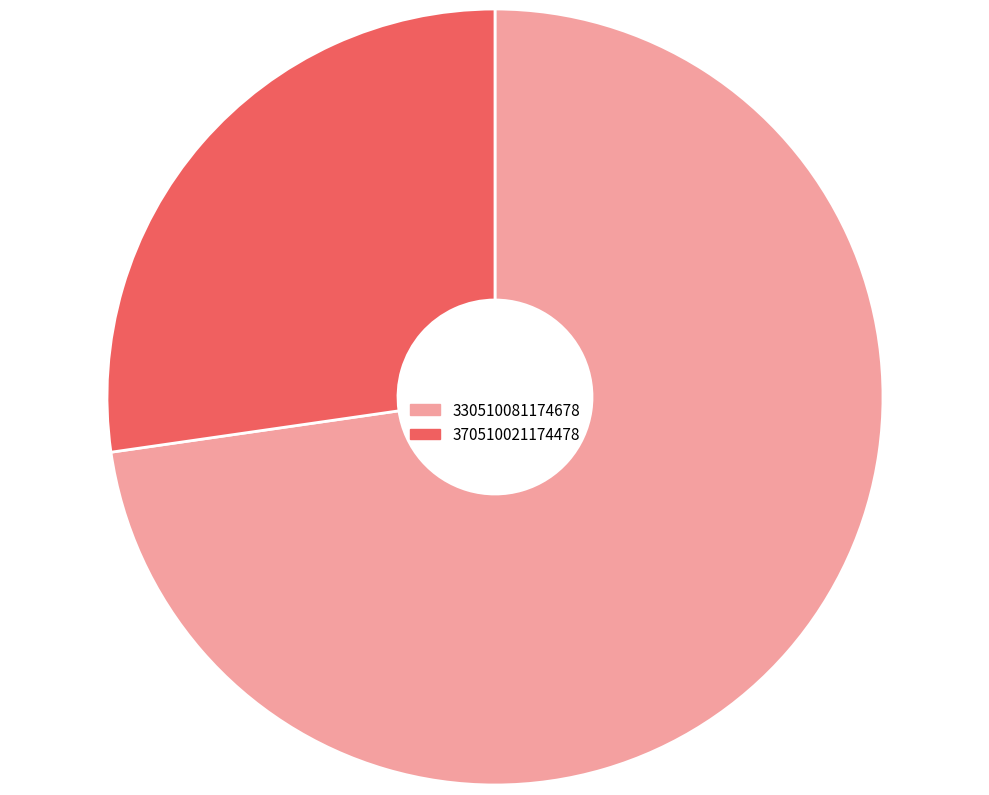

Which category has the smallest portion of the pie?

370510021174478